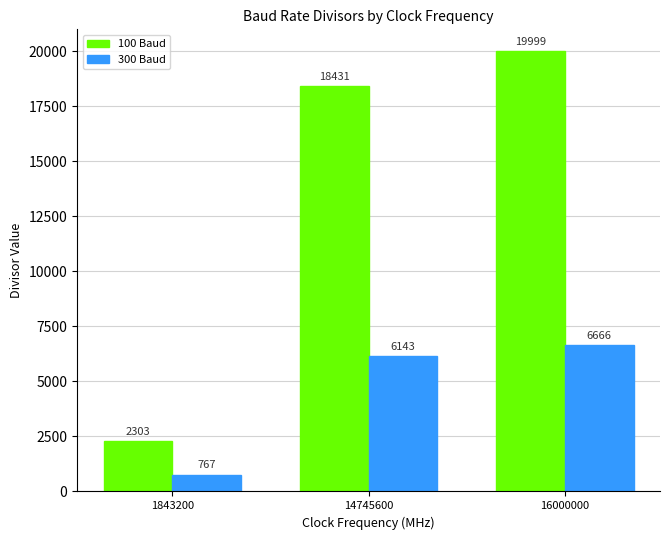

True or false: 300 Baud has a value of 9616 at 16000000.

False